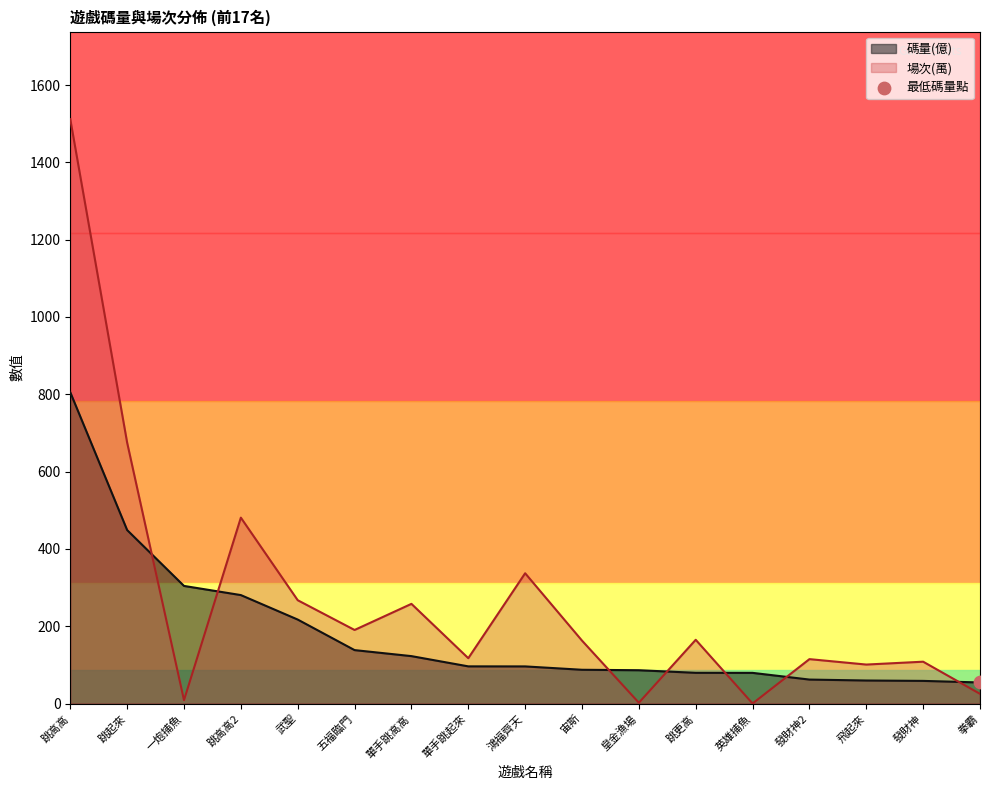

Which series reaches the minimum Y coordinate?

場次(萬)